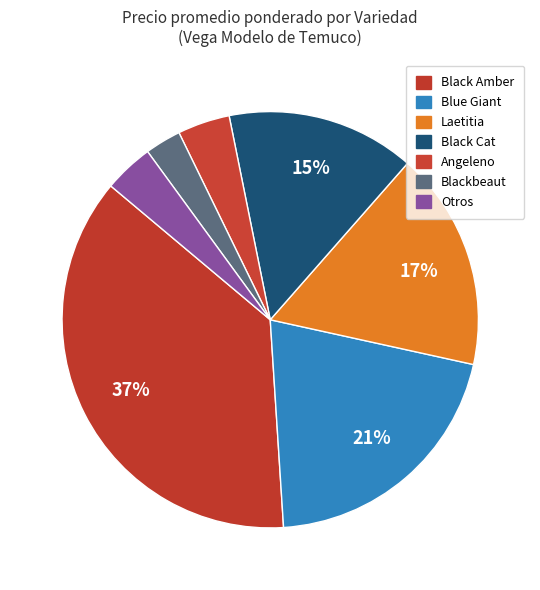

How many slices are in this pie chart?

7